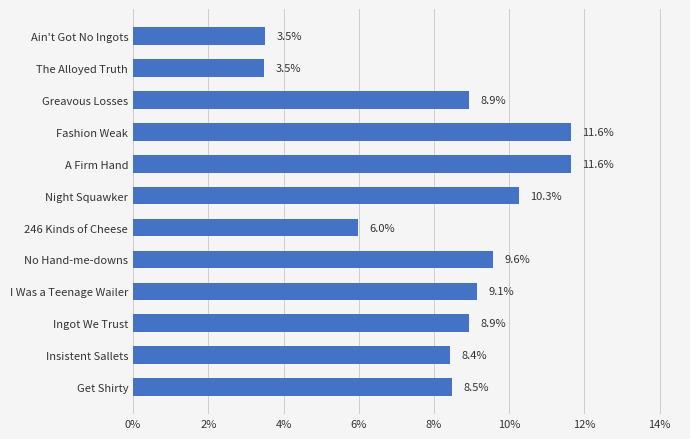

What is the smallest value displayed?

3.5